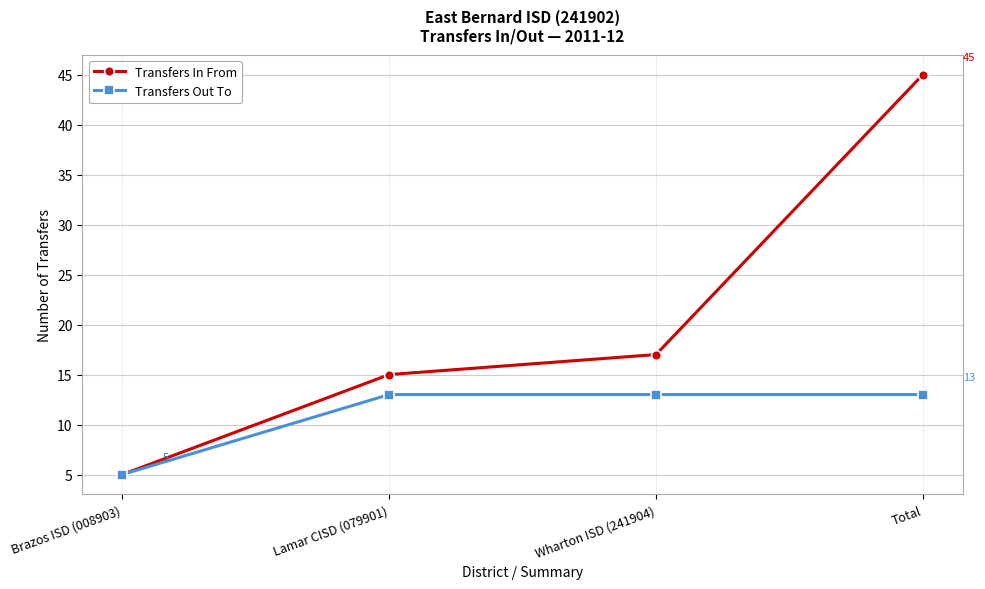

The Transfers In From series shows 5 at Brazos ISD (008903). True or false?

True